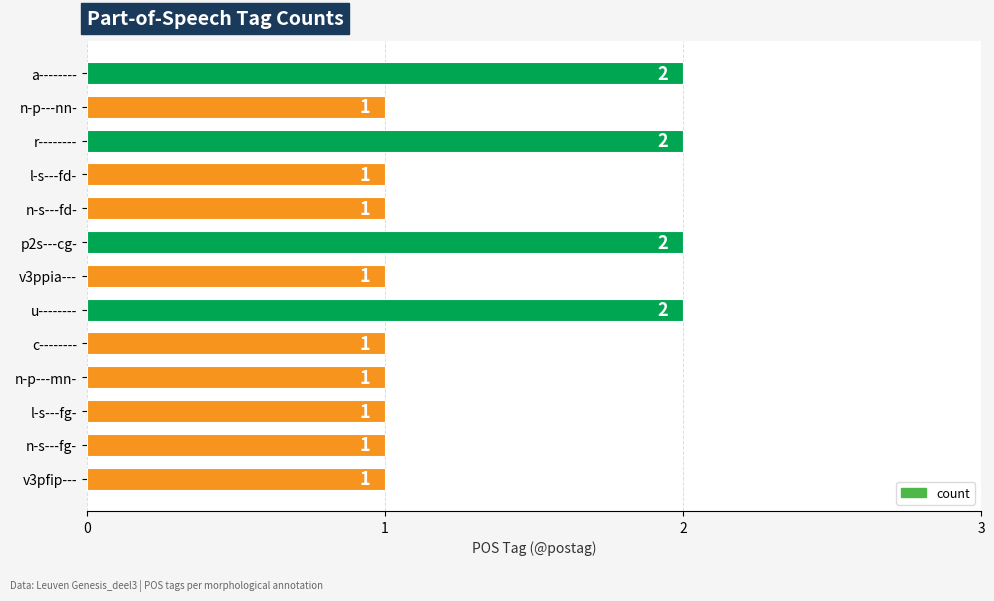

What is the sum of the values at u-------- and n-s---fg-?

3